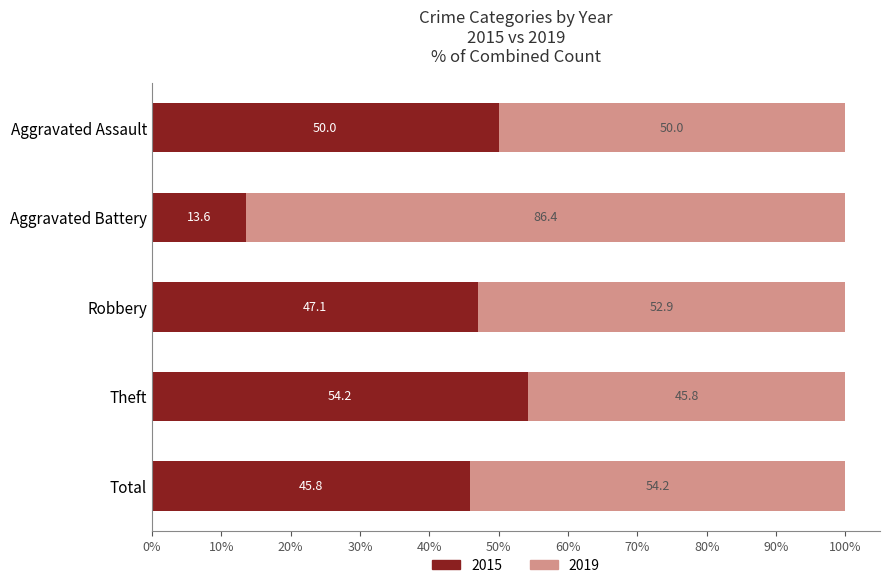

The value of 2015 at Aggravated Assault is 50.0. True or false?

True